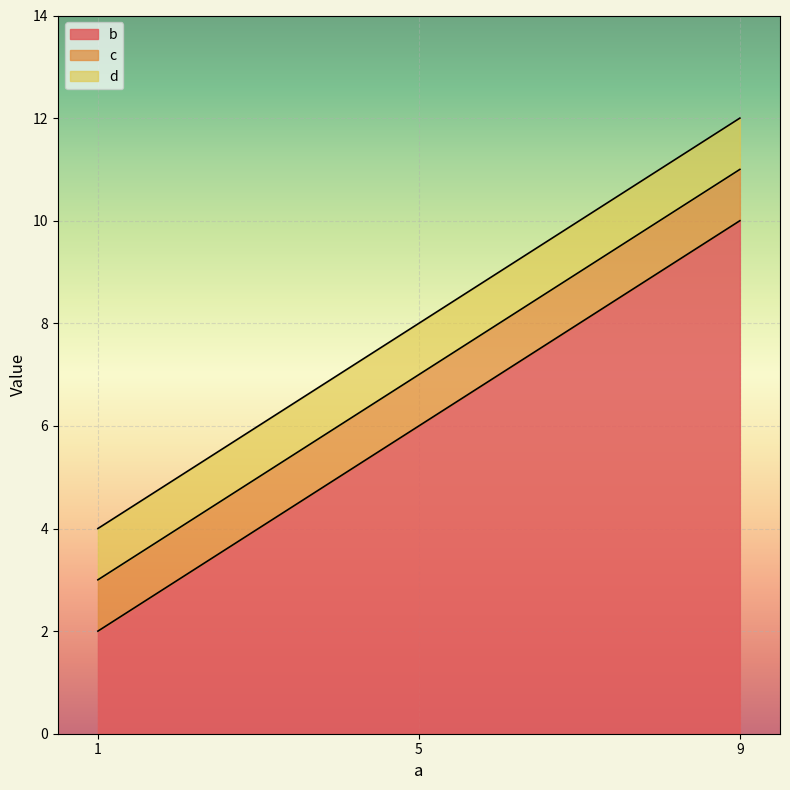

Does the chart display data point markers on the line(s)?

No